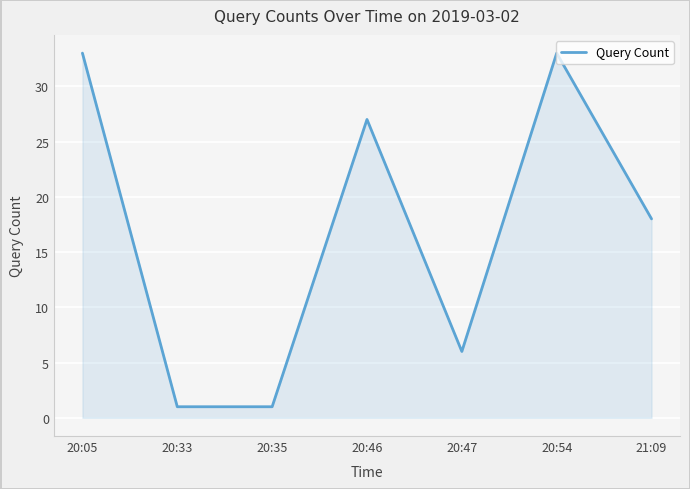

How many series are shown in this chart?

1